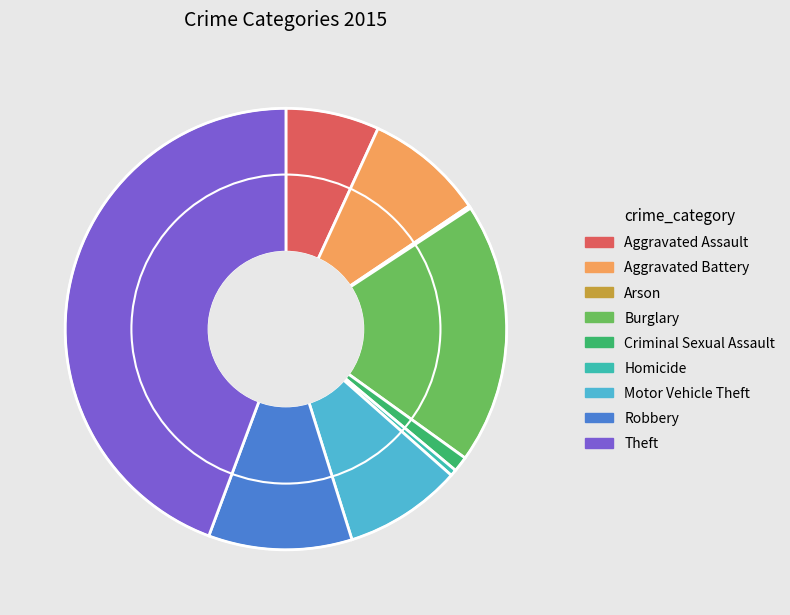

Which category has the biggest portion of the pie?

Theft